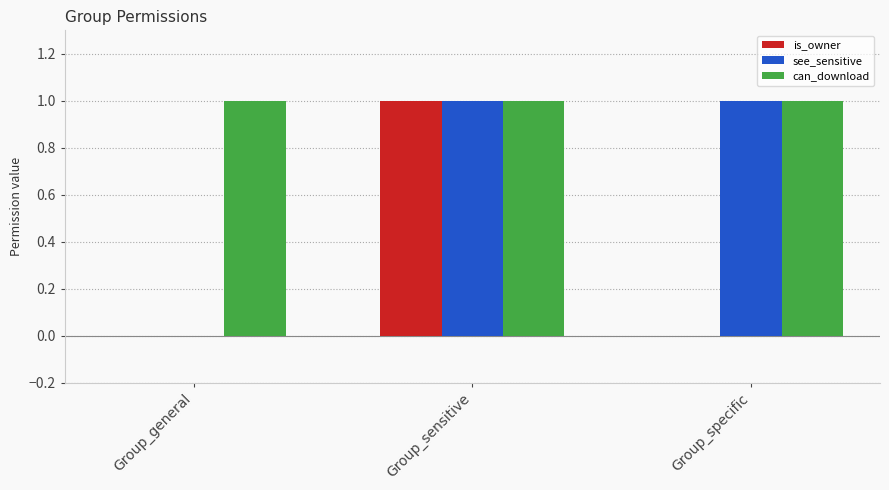

At which label is see_sensitive closest to 0?

Group_general